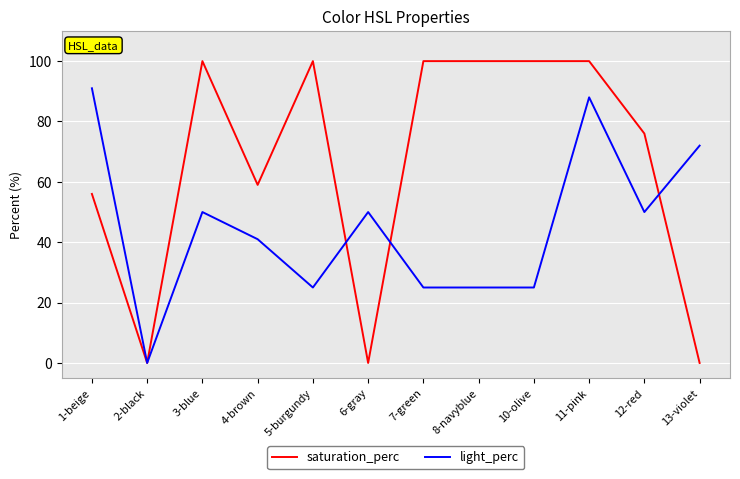

Which series has the largest range (max minus min)?

saturation_perc